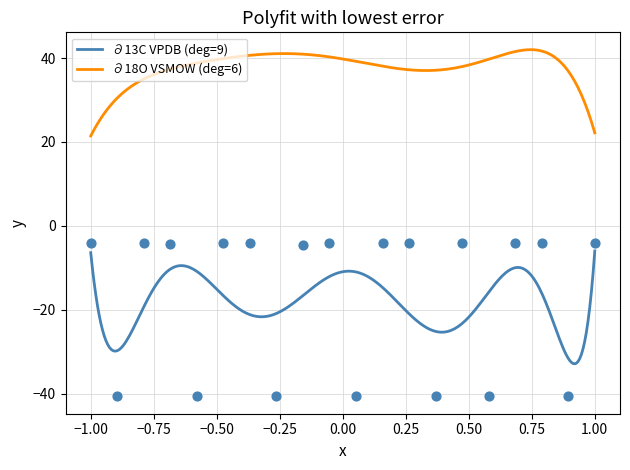

True or false: ∂18O VSMOW (deg=6) and ∂13C VPDB (deg=9) cross at least once.

False